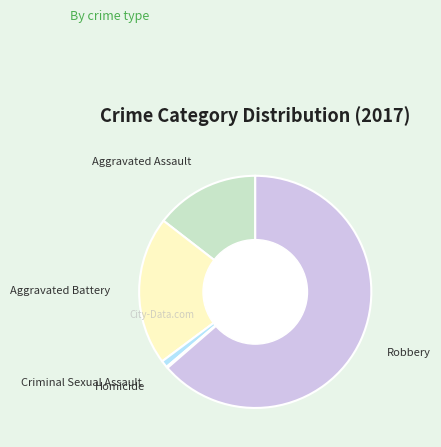

Which has a higher value, Robbery or Criminal Sexual Assault?

Robbery